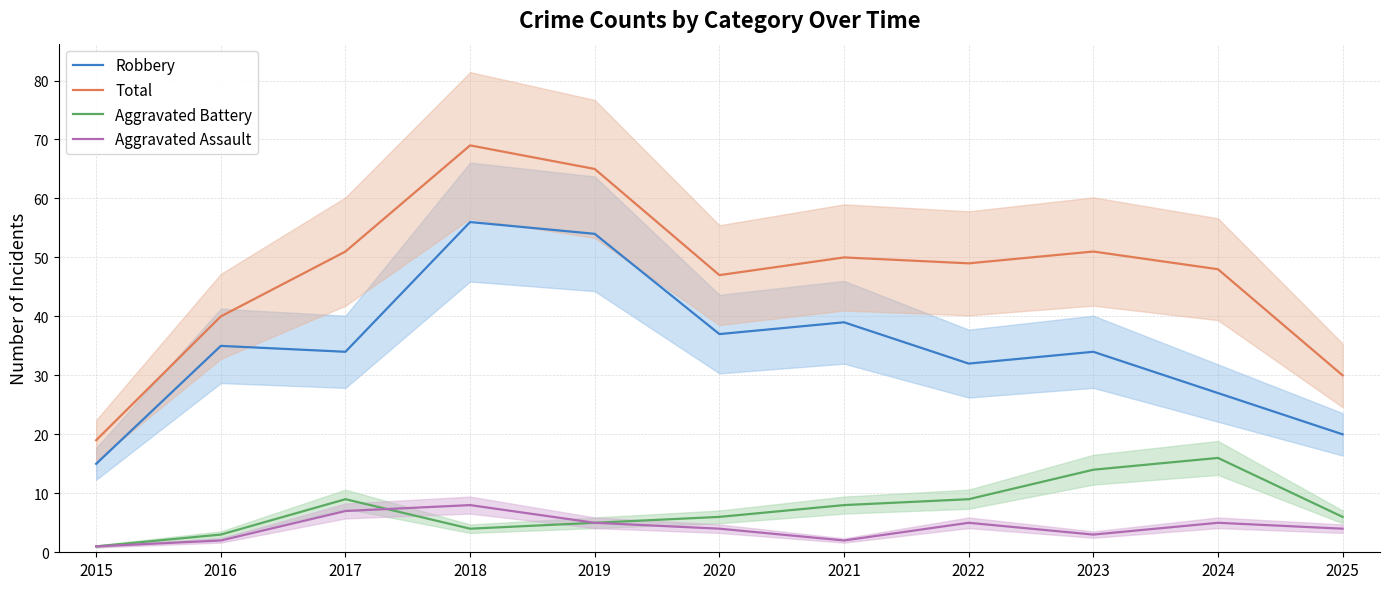

Between 2016 and 2021, which series saw the biggest shift?

Total